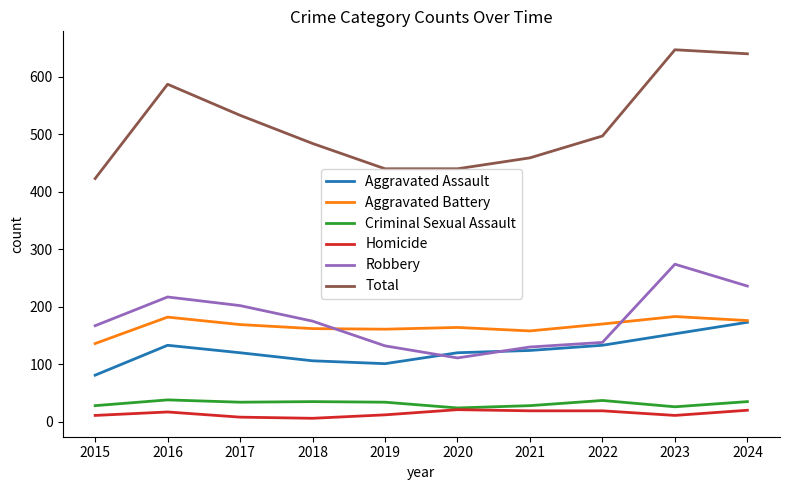

What is the lowest value of the Robbery series?

111